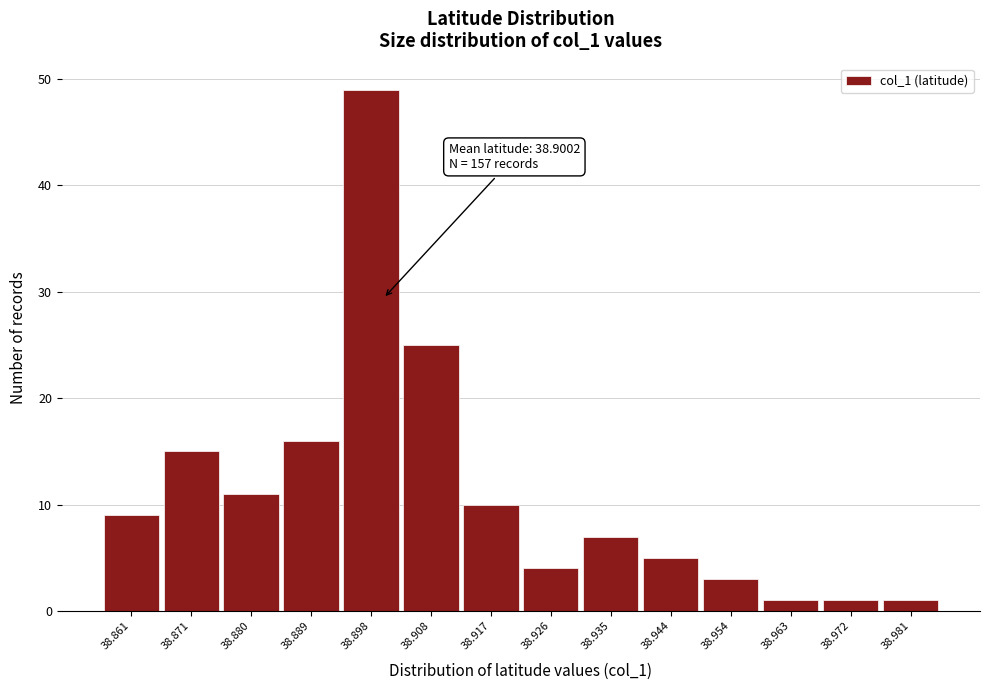

Which range on the x-axis has the tallest bar?

38.894 to 38.903